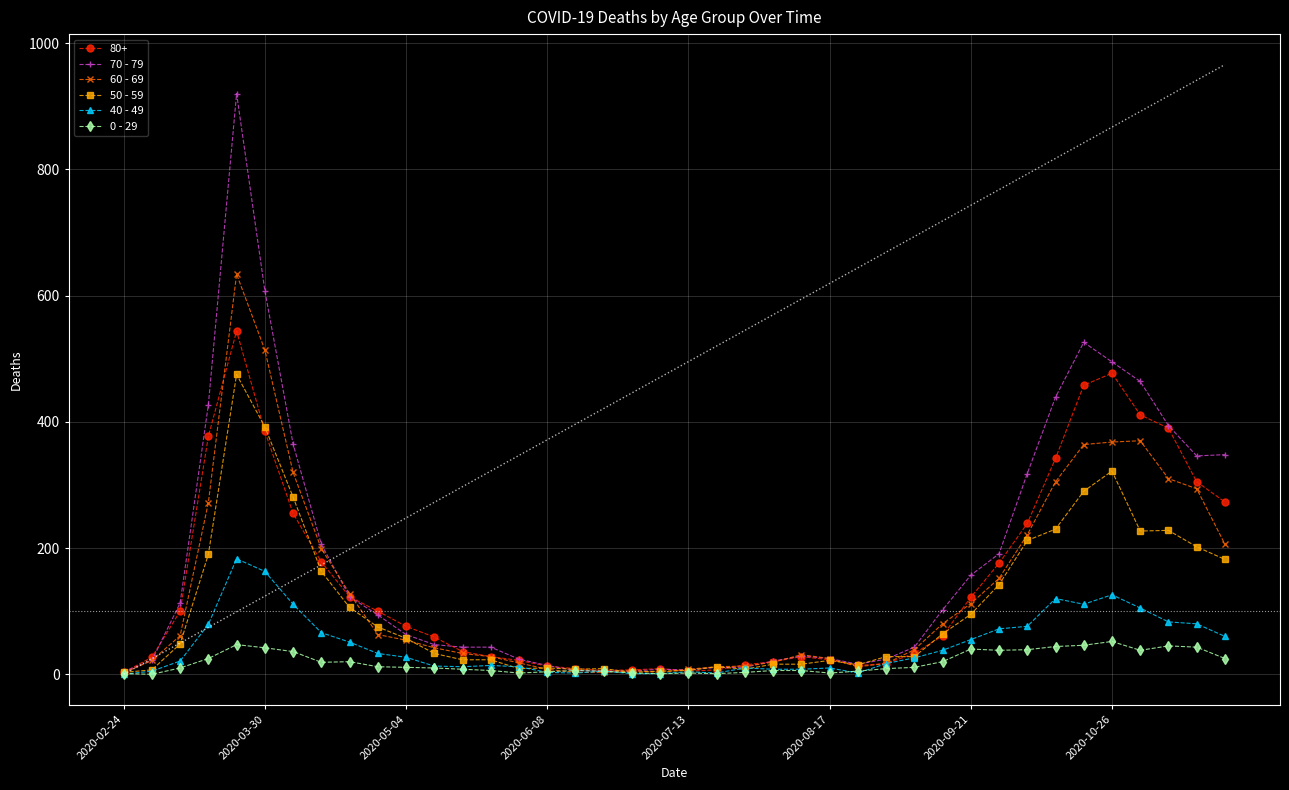

How many categories are shown in the chart?

40